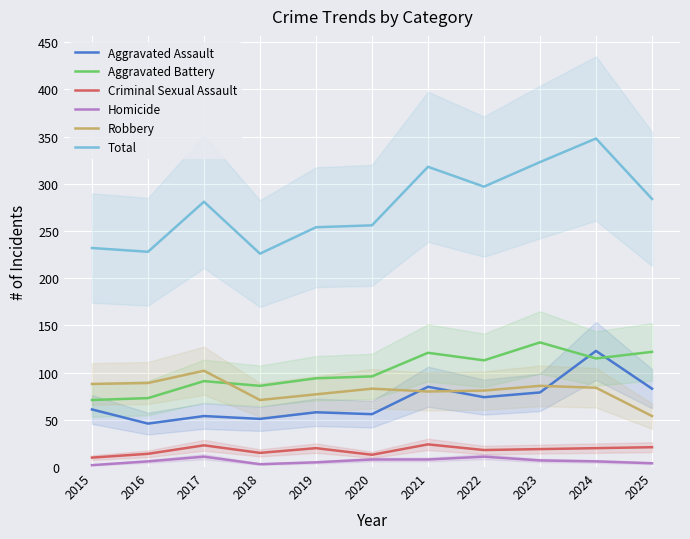

Where does the Criminal Sexual Assault series first go above 19?

2017